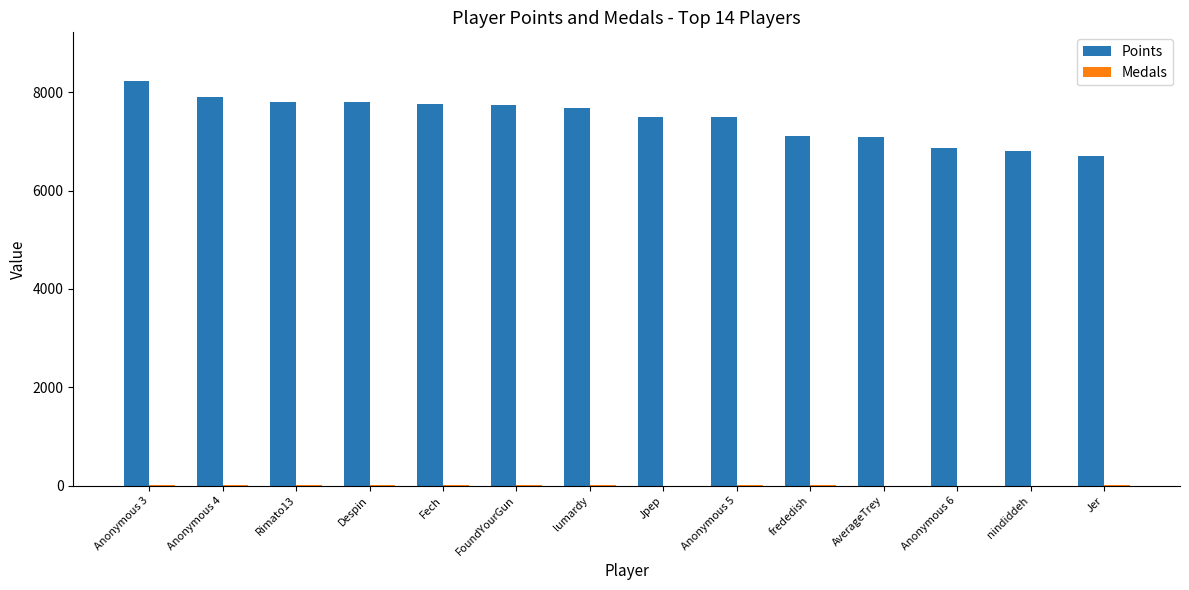

What is the greatest value displayed?

8230